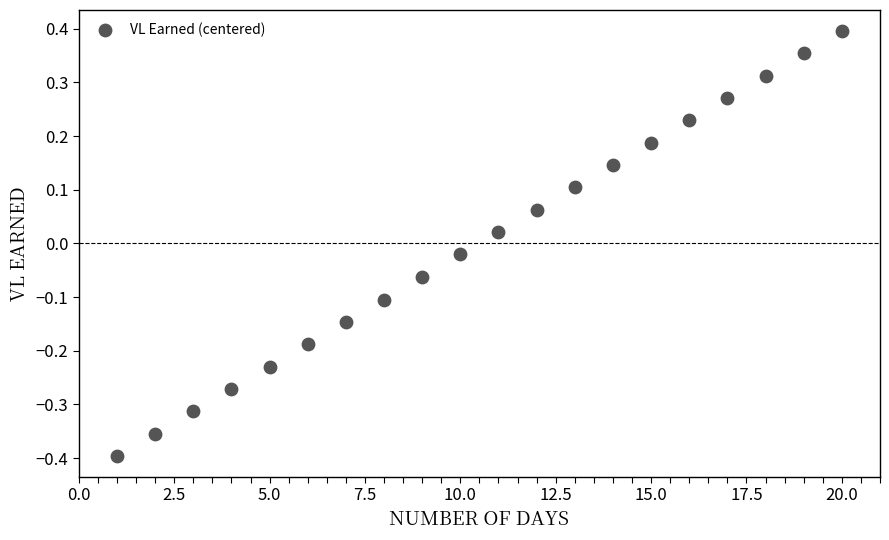

What is the range of X values (max minus min)?

19.0